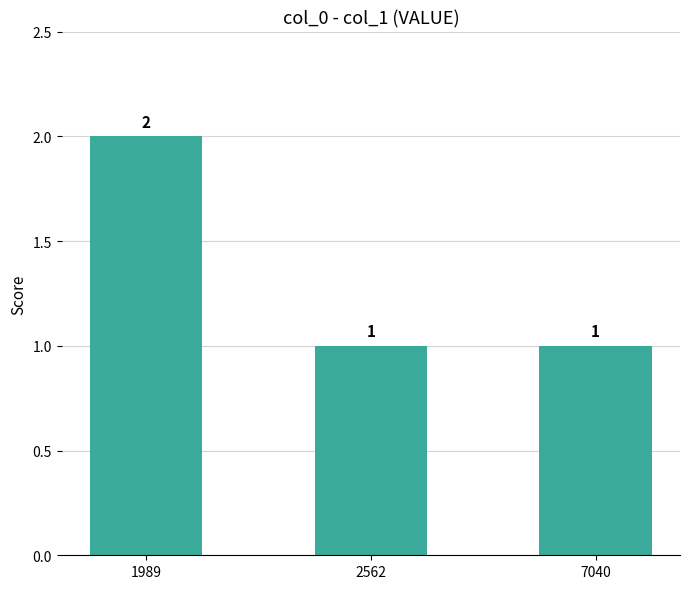

Which label corresponds to the largest value in the chart?

1989